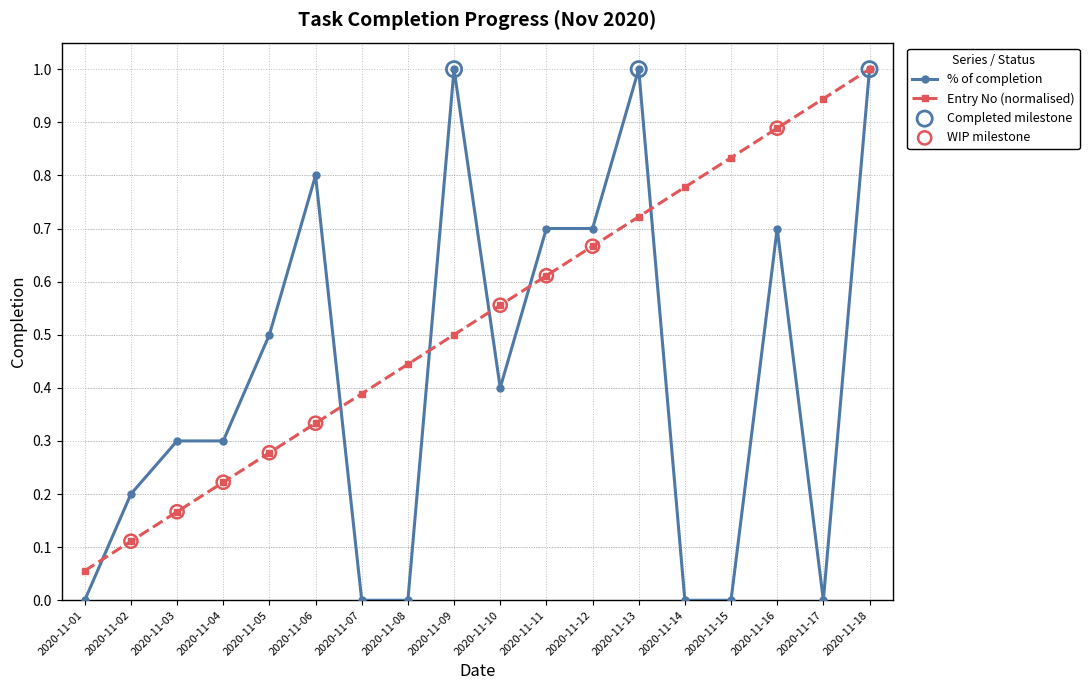

Which series has the largest range (max minus min)?

% of completion